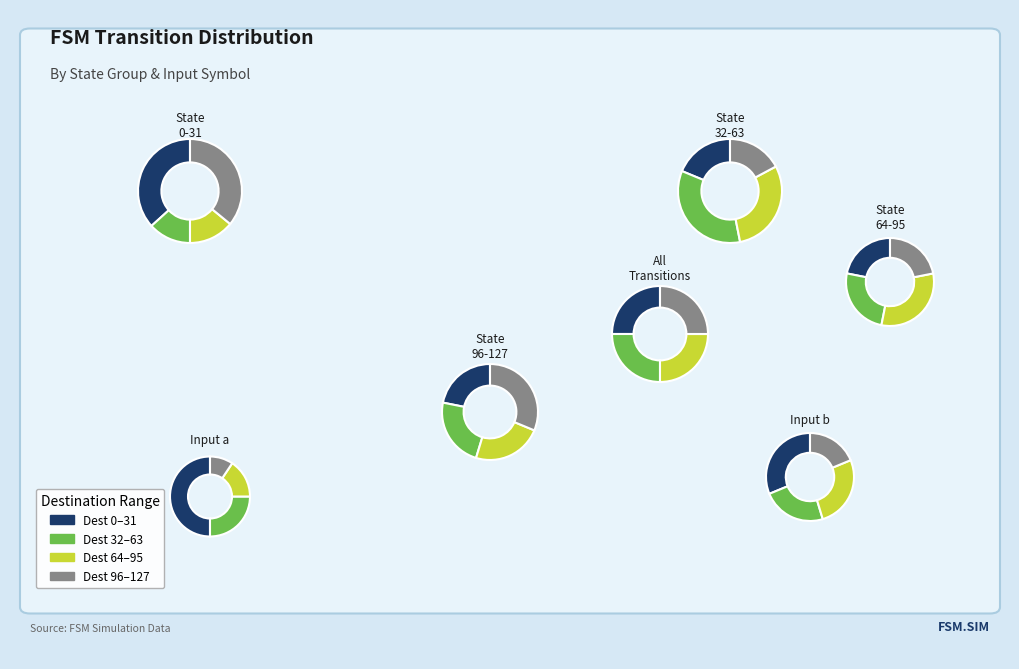

Does b represent more than half of the total?

Yes